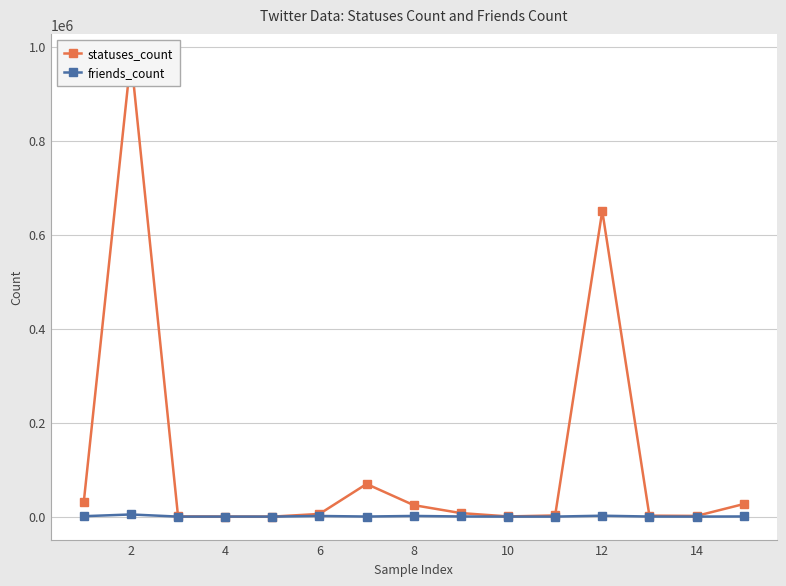

What is the highest value of the statuses_count series?

977943